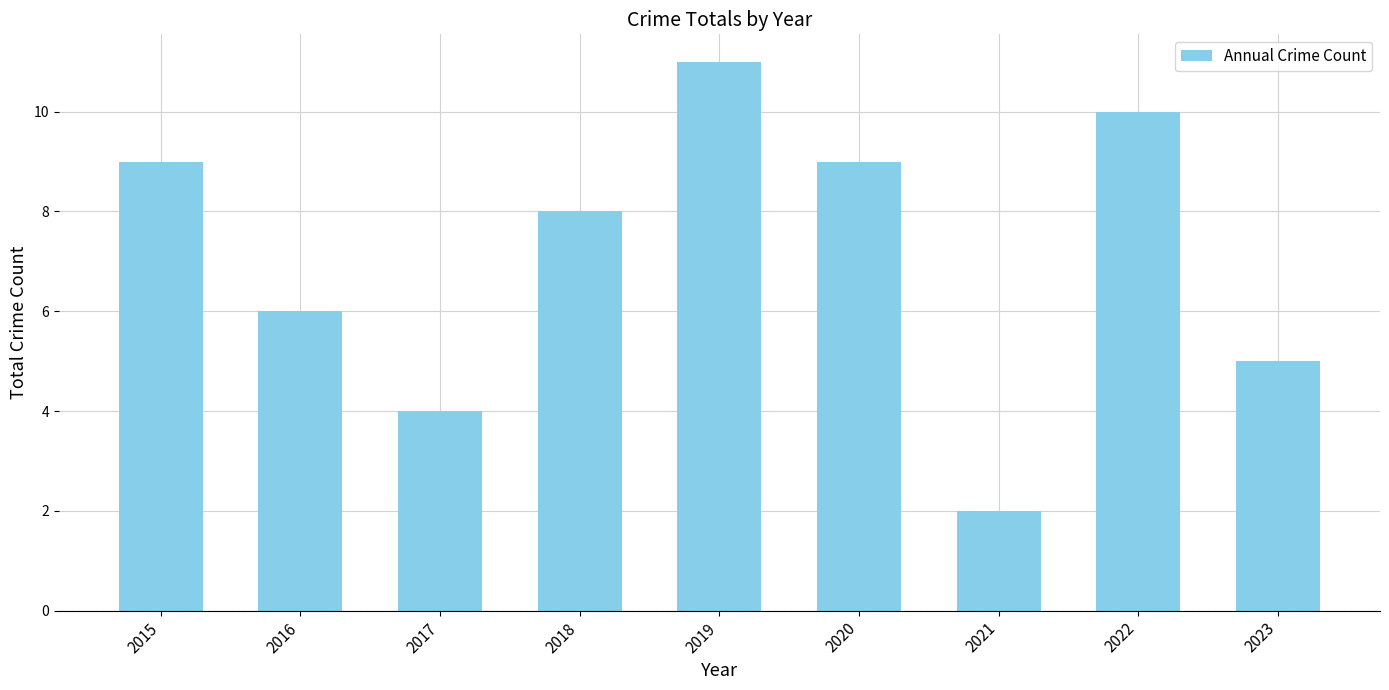

How many data points are less than 8?

4